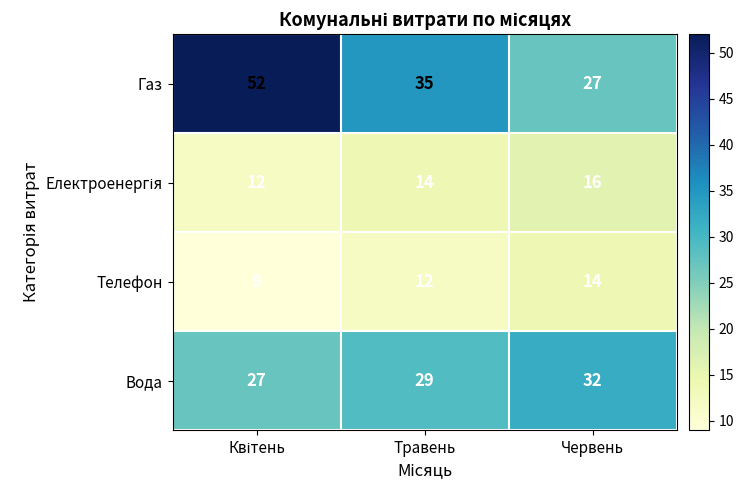

The Телефон series shows 25 at Червень. True or false?

False